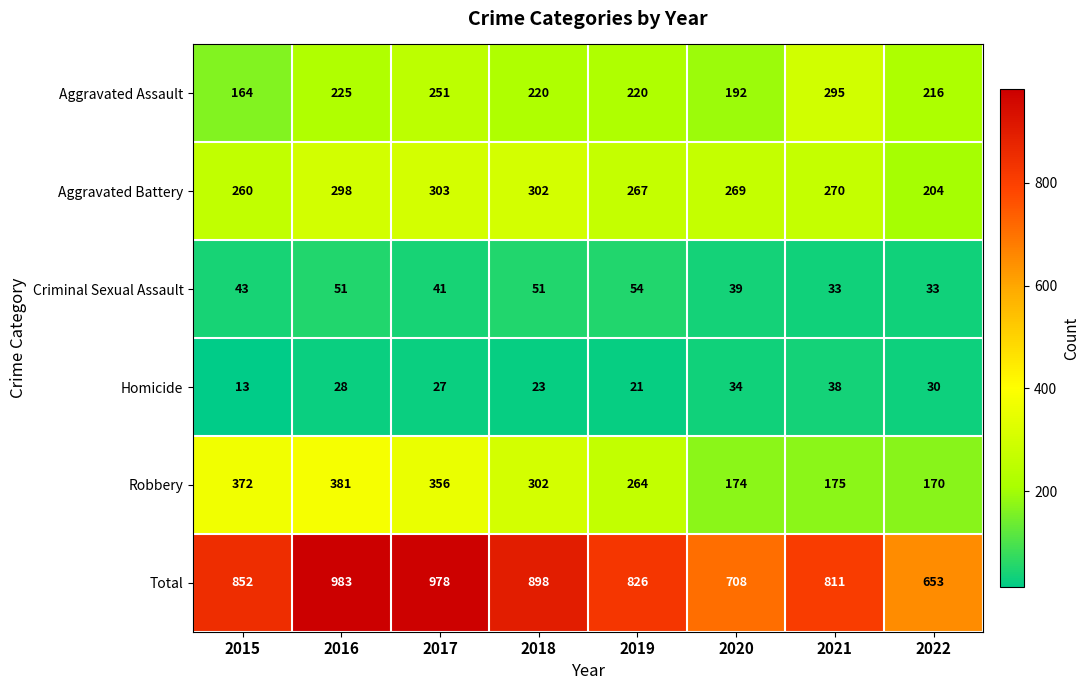

What is the greatest value displayed?

983